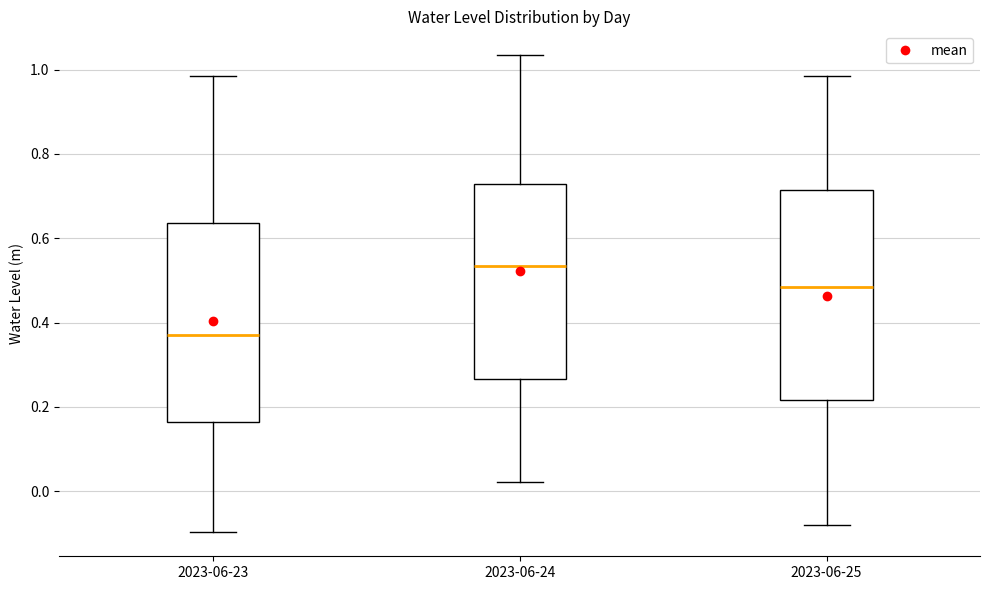

Which box's median line is the lowest?

2023-06-23